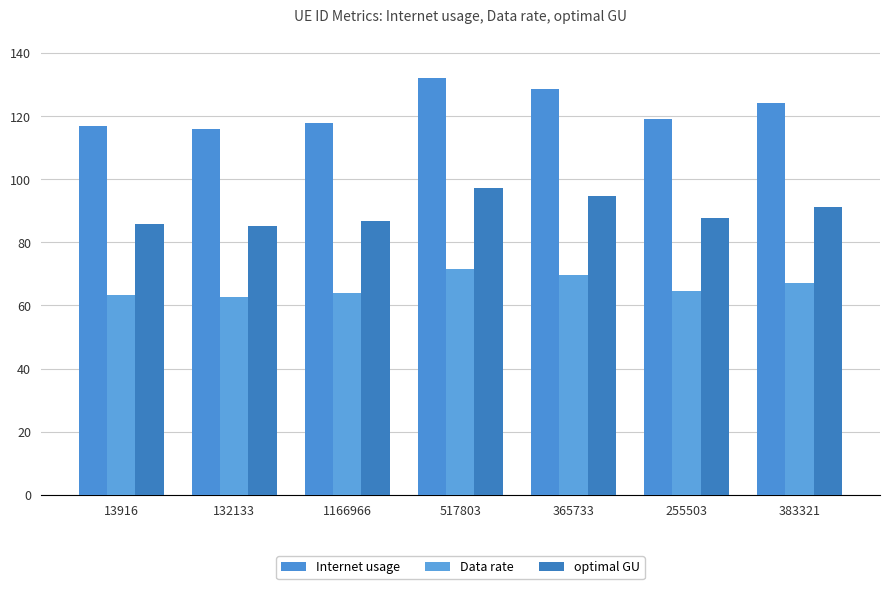

Rank the series at 255503 from lowest to highest value.

Data rate, optimal GU, Internet usage